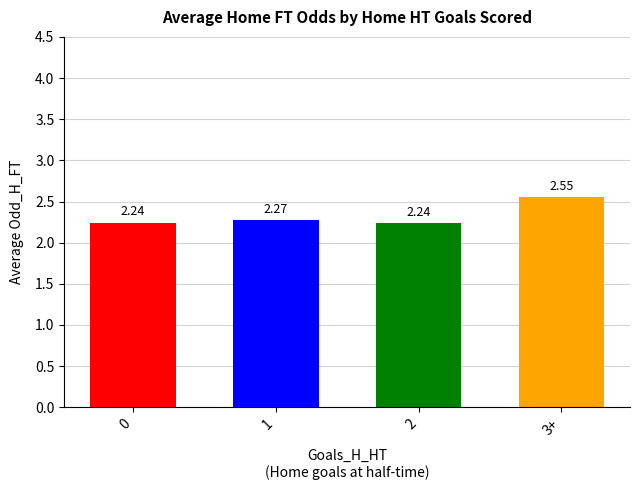

What is the difference between the maximum and minimum values?

0.3